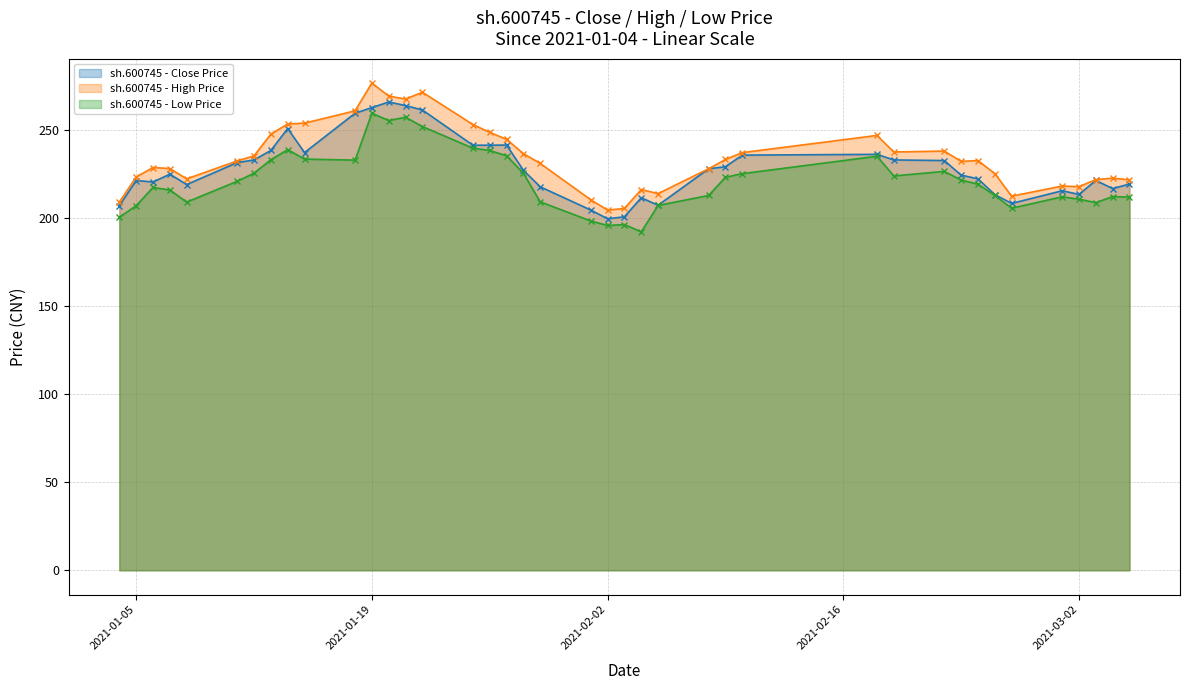

Reading left to right, extract all data points from this chart.

sh.600745 - Close Price (line): 207.2	221.5	220.7	225.1	219.2	231.7	233.2	238.6	251.1	237.4	259.8	263.0	266.2	264.1	261.6	241.6	241.6	241.7	227.3	218.0	204.8	199.8	200.9	211.7	207.5	228.2	229.4	236.0	236.4	233.2	232.9	224.6	222.5	213.5	208.5	215.7	213.6	221.6	217.0	219.5
sh.600745 - High Price (line): 209.3	223.5	228.9	228.3	222.5	232.7	235.6	247.9	253.7	254.1	261.2	276.9	269.5	267.8	271.7	253.4	248.9	244.9	236.9	231.2	210.6	204.7	205.7	216.4	214.1	228.2	233.5	237.4	247.2	237.8	238.3	232.4	232.8	225.5	212.7	218.4	218.0	222.1	222.9	222.0
sh.600745 - Low Price (line): 200.6	207.2	217.6	216.2	209.3	221.1	225.7	233.4	239.1	233.7	233.1	259.8	255.6	257.5	252.2	239.9	238.6	235.6	225.6	209.4	198.6	196.0	196.5	192.3	207.4	213.0	223.4	225.4	235.3	224.2	226.7	221.8	219.4	213.0	205.8	212.3	210.9	209.0	212.4	212.1